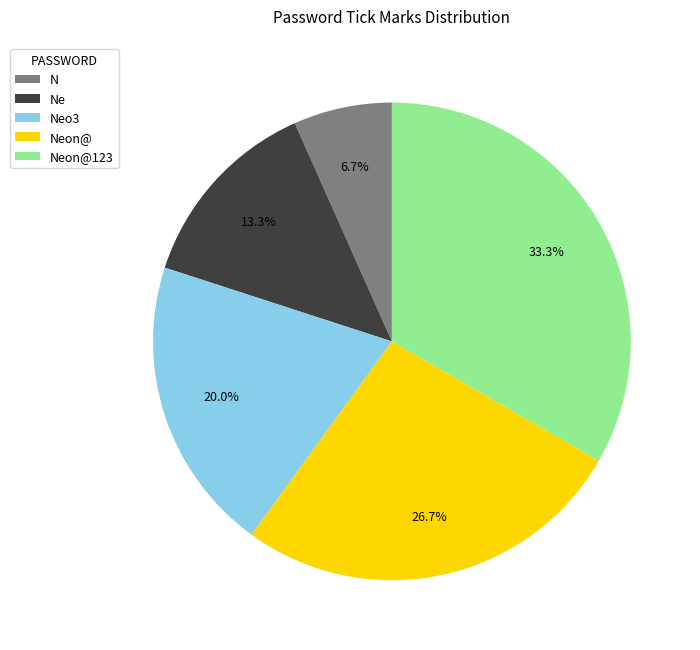

Which has a higher value, Ne or N?

Ne